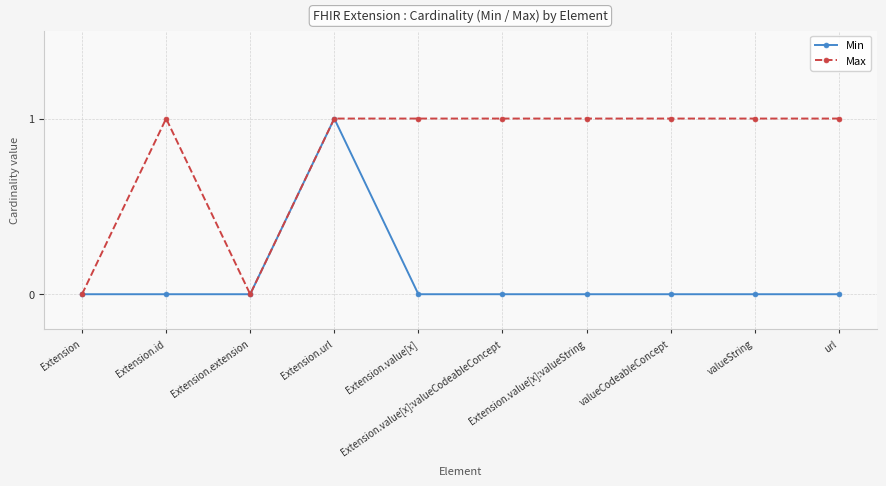

What is the maximum value for Max?

1